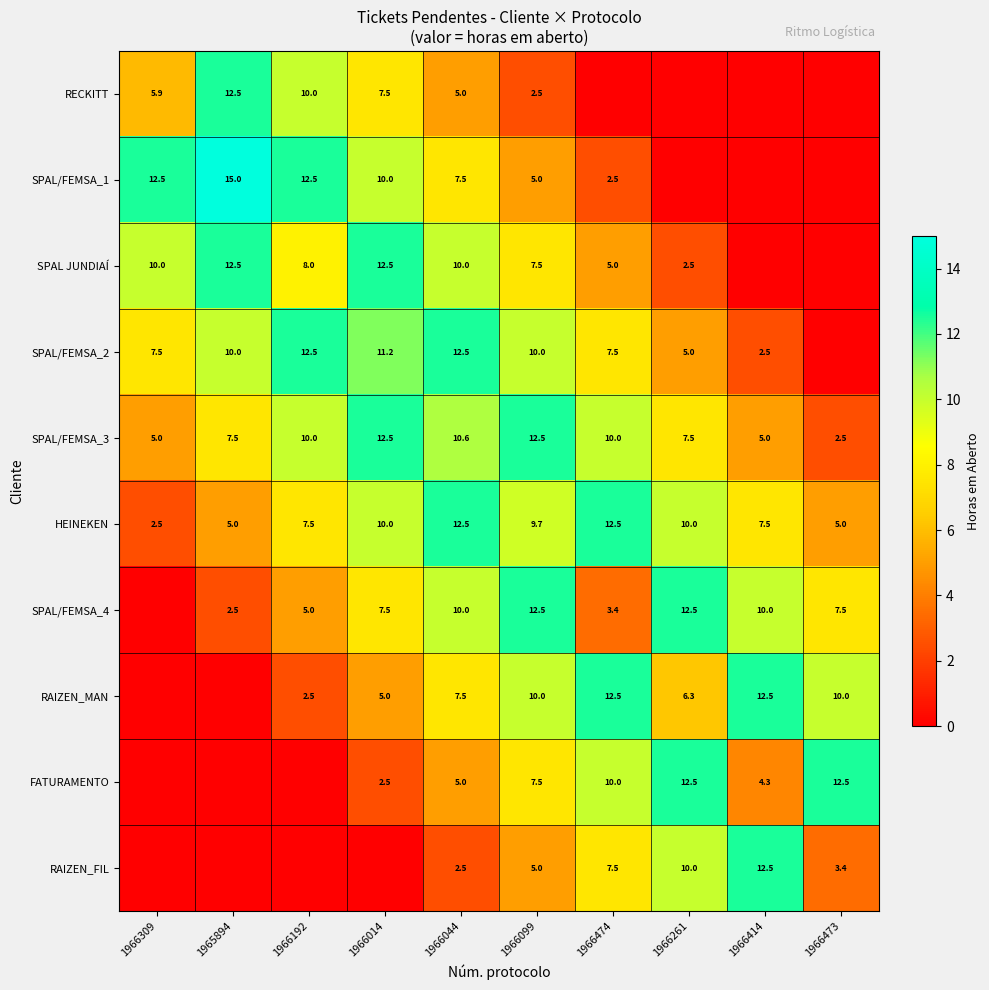

The value of SPAL/FEMSA_4 at 1966044 is 10.0. True or false?

True